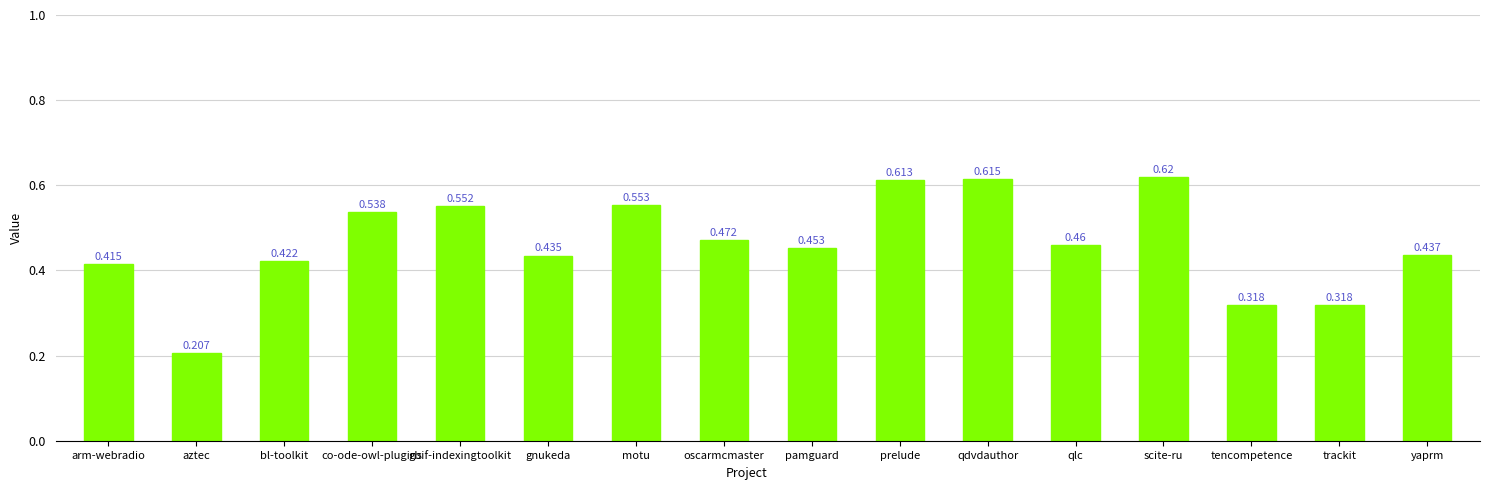

Where is the data nearest to the value 0?

aztec